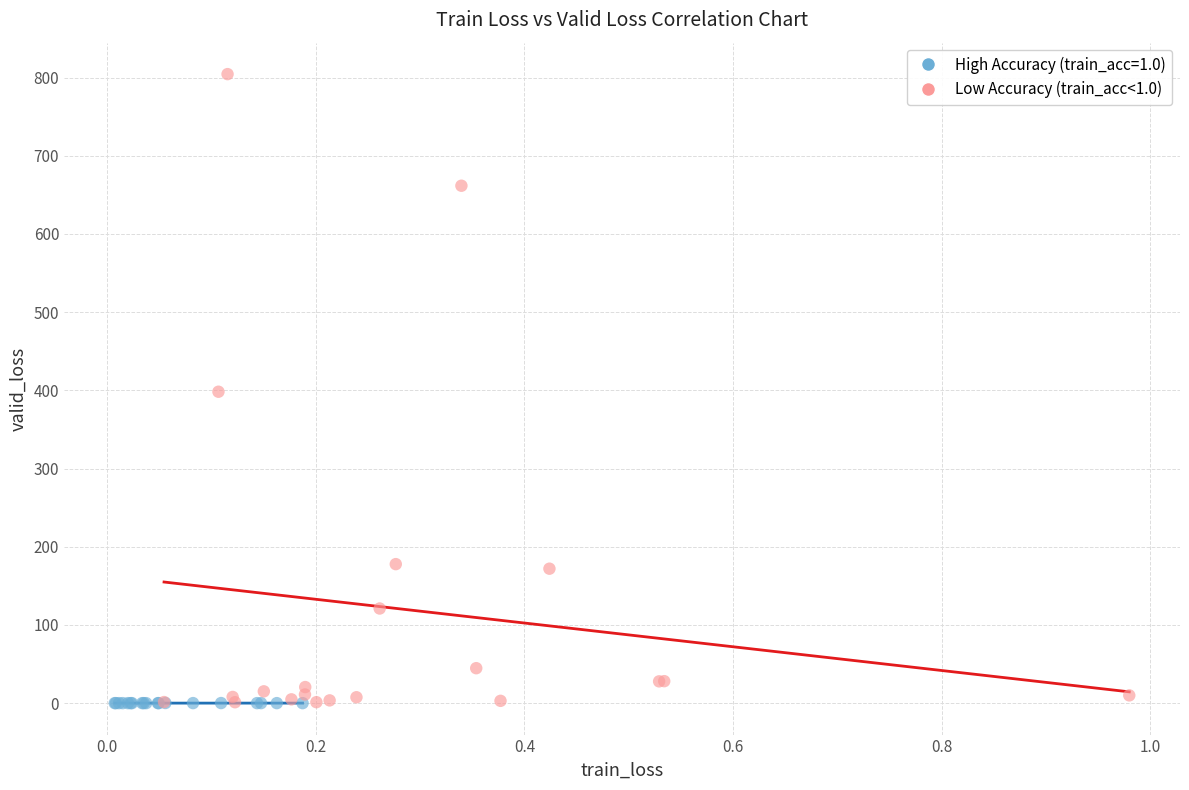

Which series has the largest Y range (max minus min)?

Low Accuracy (train_acc<1.0)